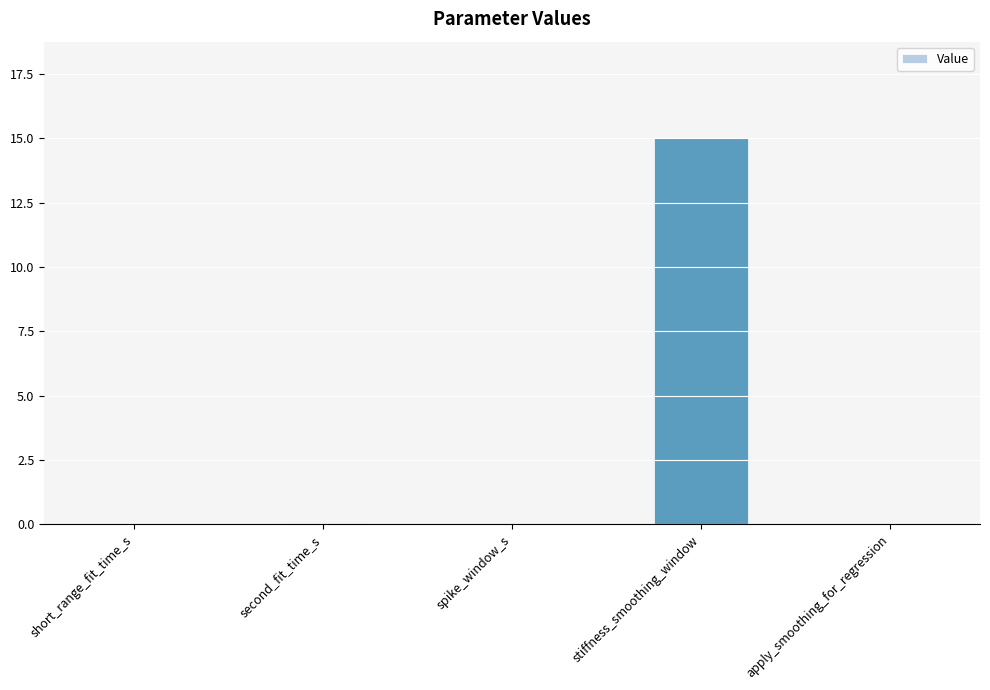

What is the sum of all values?

15.1